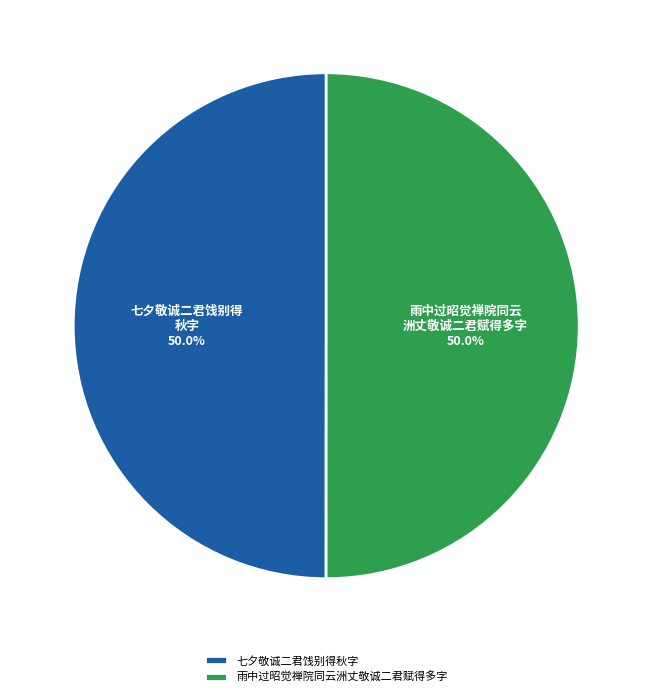

Do 雨中过昭觉禅院同云洲丈敬诚二君赋得多字 and 七夕敬诚二君饯别得秋字 together represent more than half of the pie?

Yes